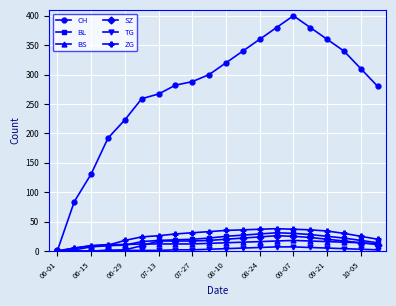

What is the maximum value shown in the chart?

400